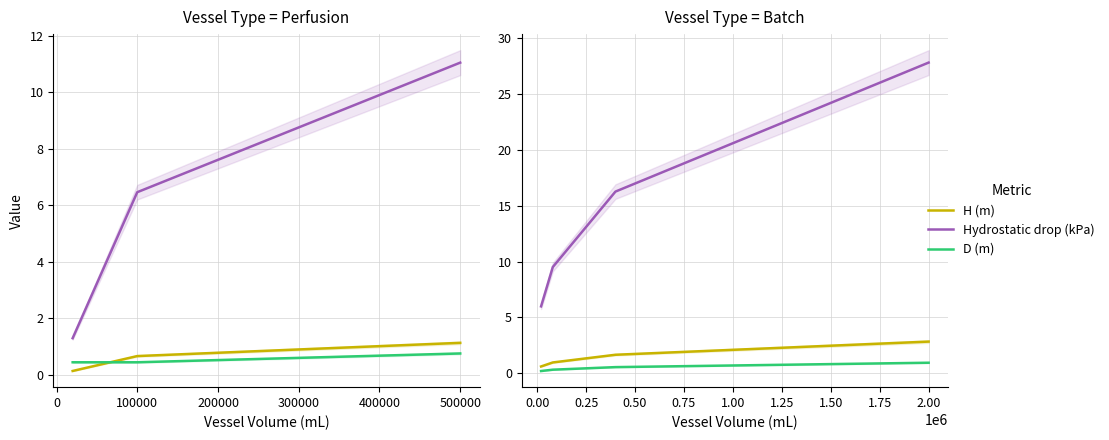

Rank the series by their maximum value, from lowest to highest.

D (m), H (m), Hydrostatic drop (kPa)